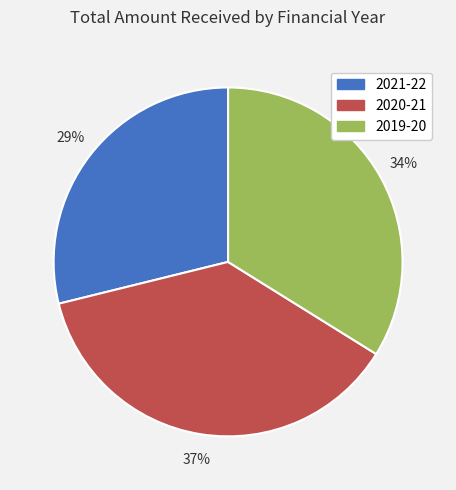

Do 2019-20 and 2020-21 together represent more than half of the pie?

Yes